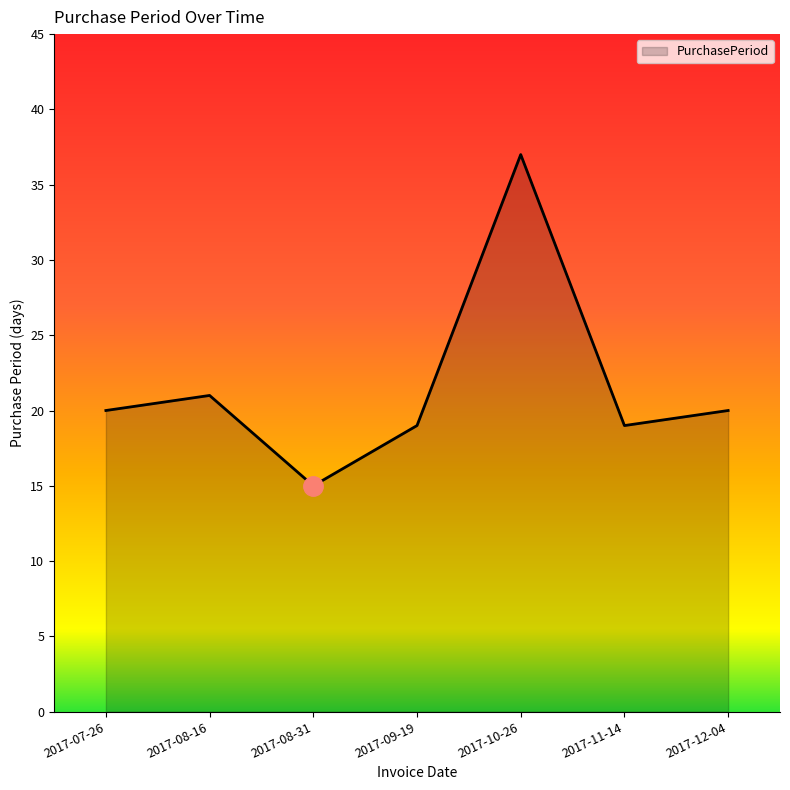

What is the maximum value shown in the chart?

37